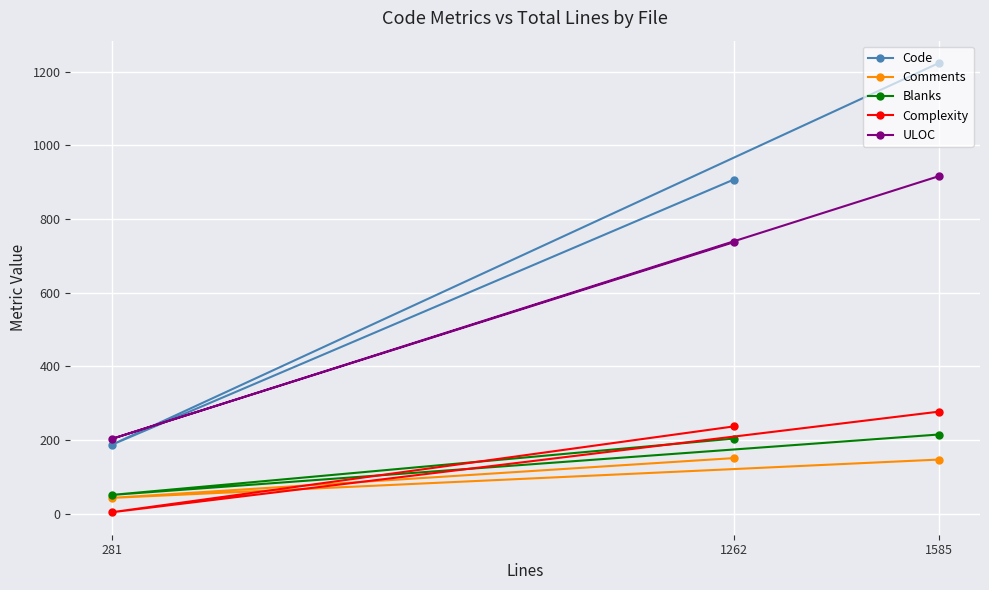

How many lines are shown in the chart?

5